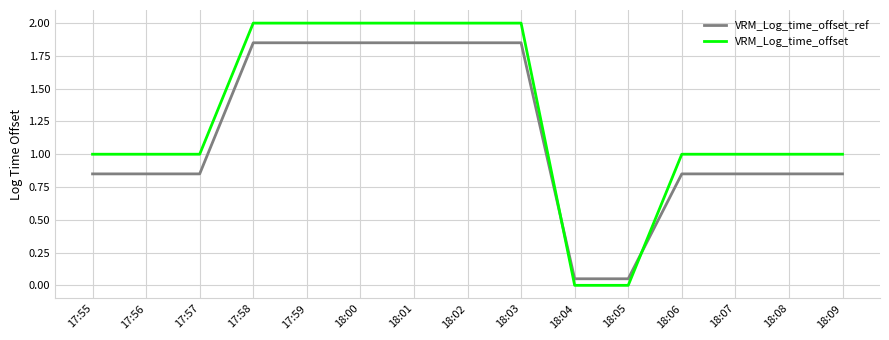

List the series in order of their overall mean, highest first.

VRM_Log_time_offset, VRM_Log_time_offset_ref